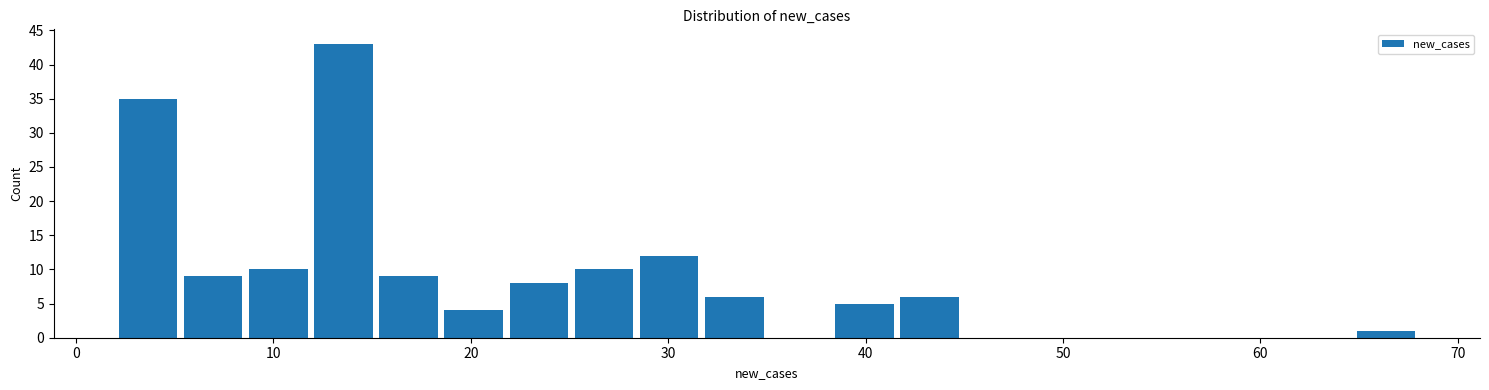

Read against the x-axis, roughly where is the centre of the tallest bar?

14